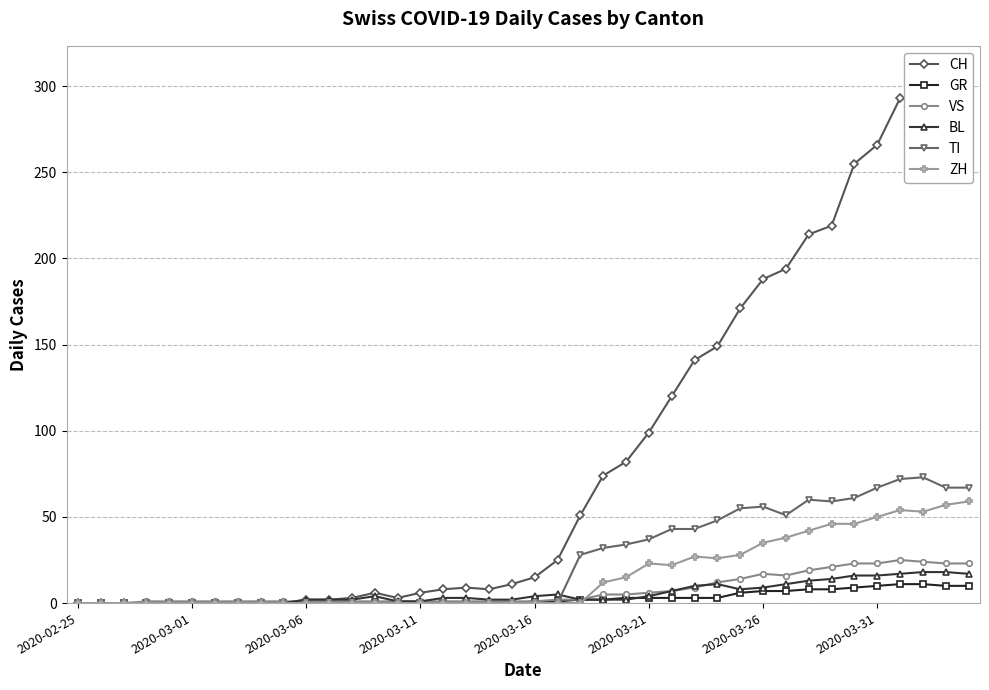

True or false: ZH and TI cross at least once.

False